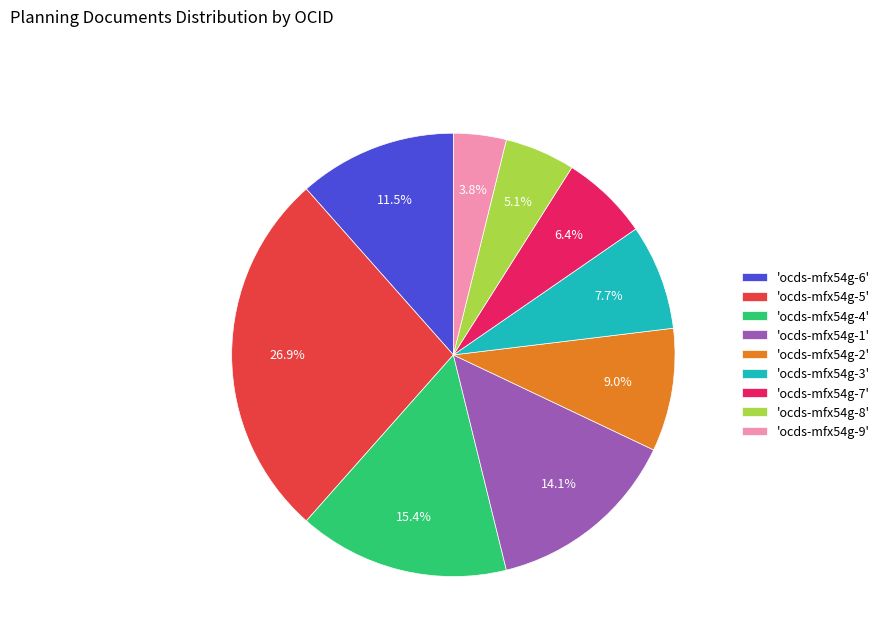

Does 'ocds-mfx54g-4' represent more than half of the total?

No